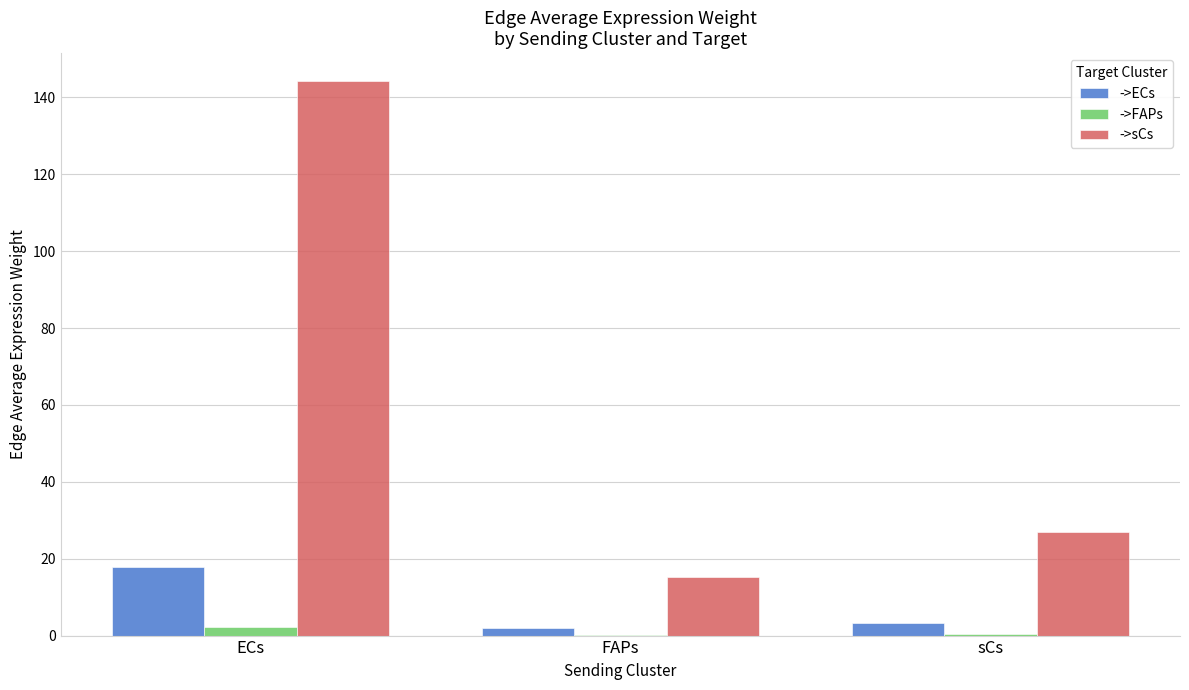

Between ECs and FAPs, which series saw the biggest shift?

->sCs